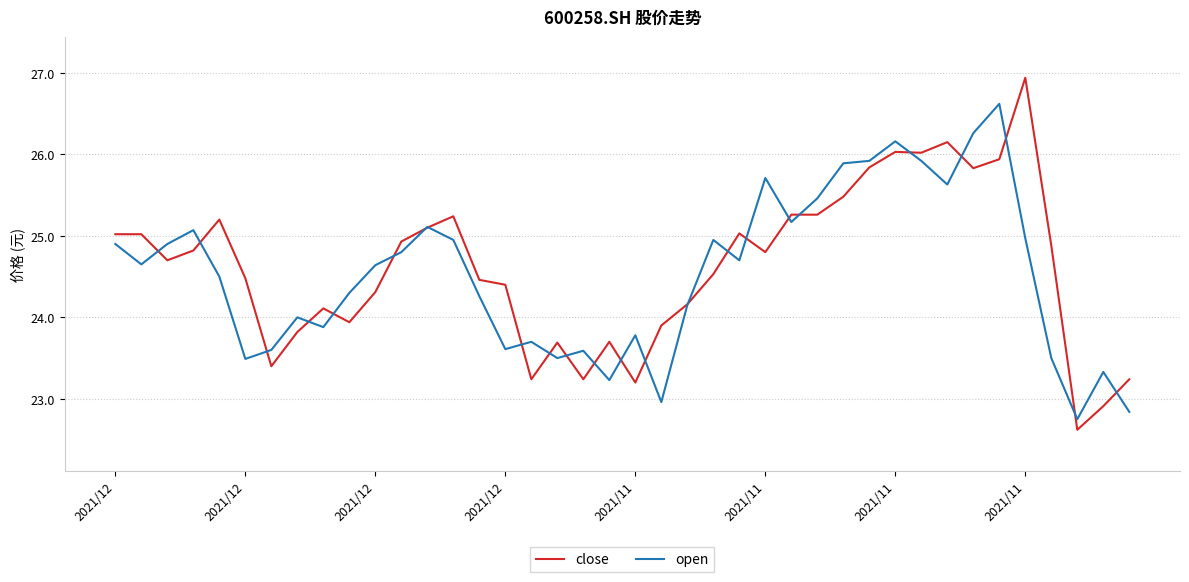

What is the highest value of the close series?

26.9